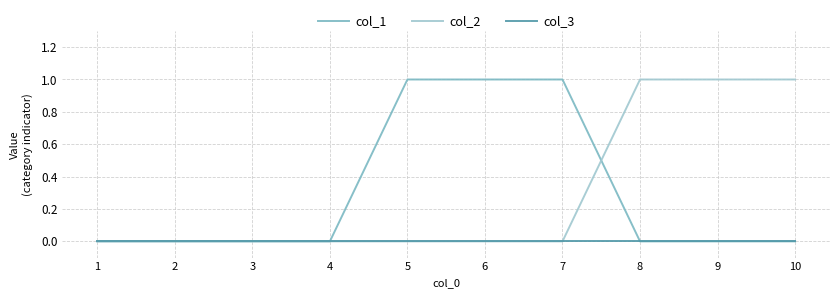

Which series changed the most between 4 and 8?

col_2